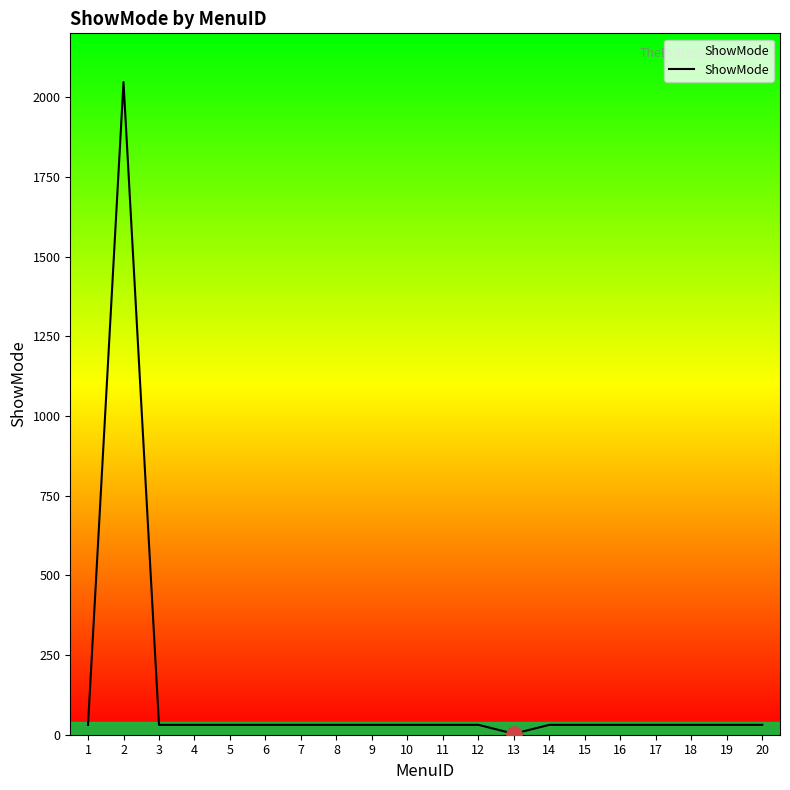

What is the difference between the maximum and minimum values?

2044